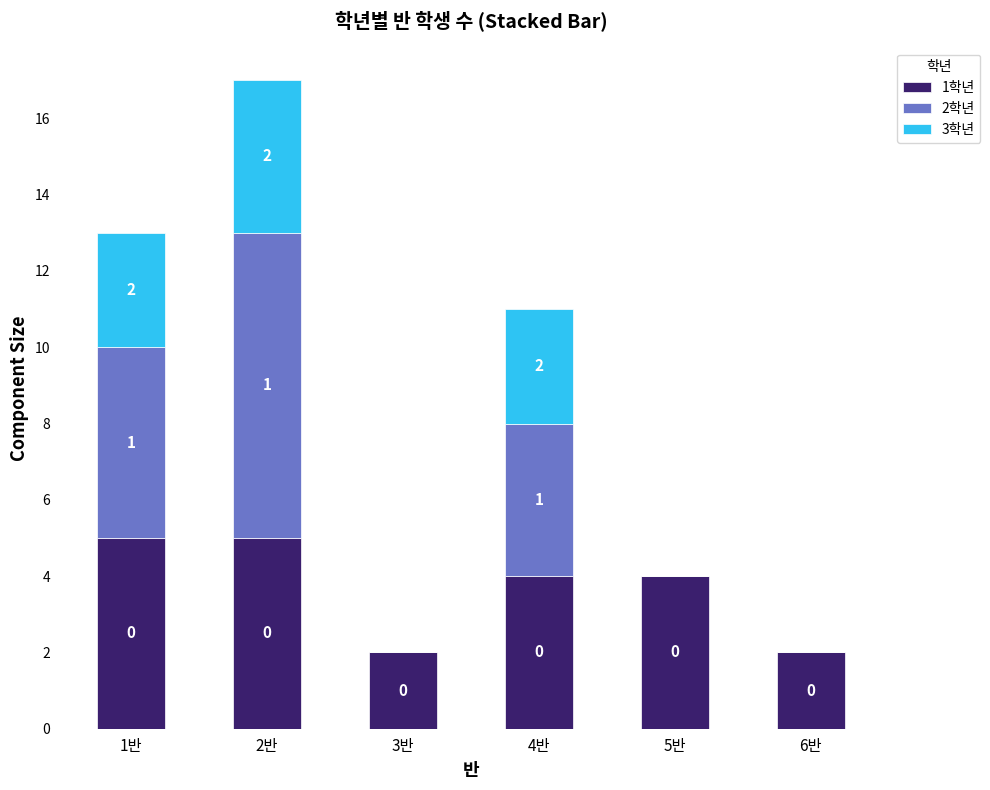

Are the bars grouped side by side (vs. stacked)?

No